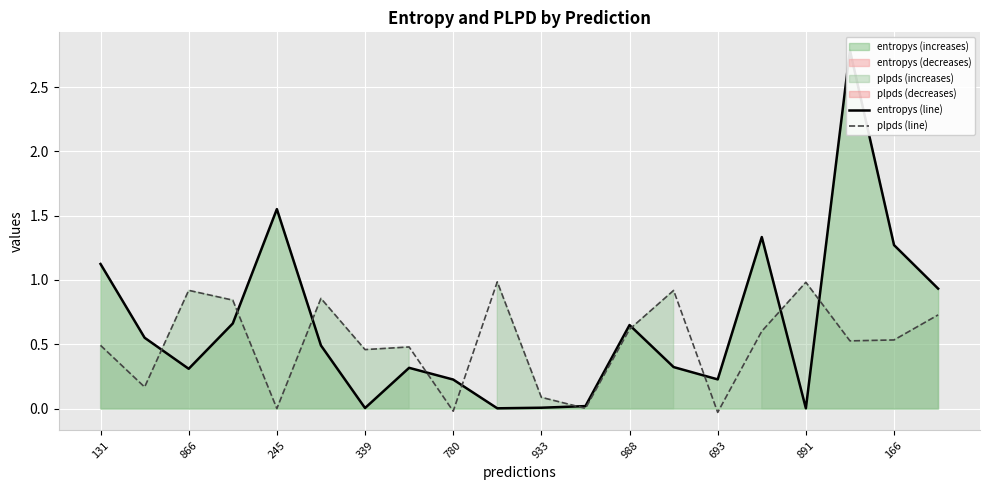

What are all the series names shown in the legend?

entropys (line), plpds (line)